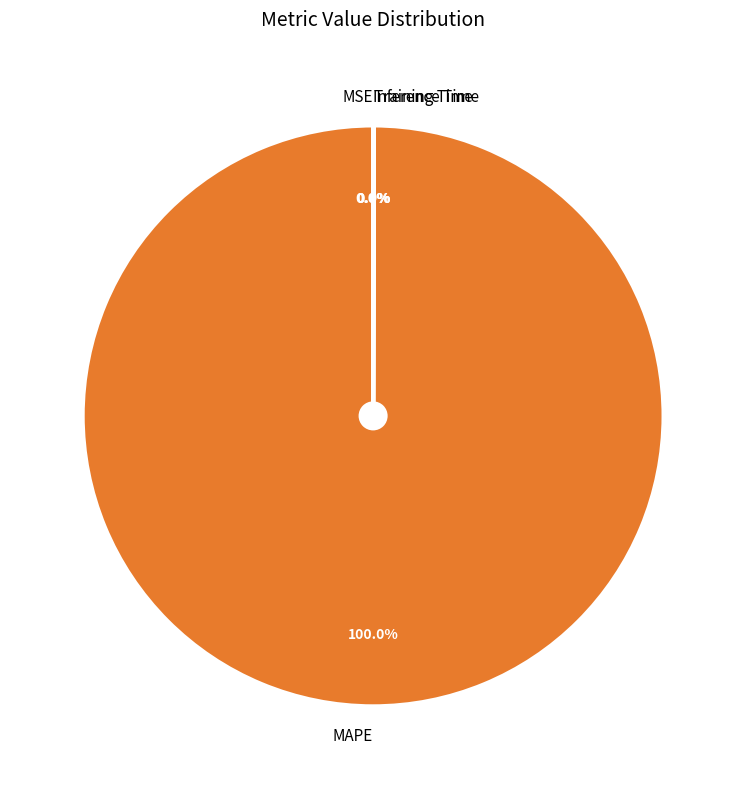

How many segments does this pie chart have?

4